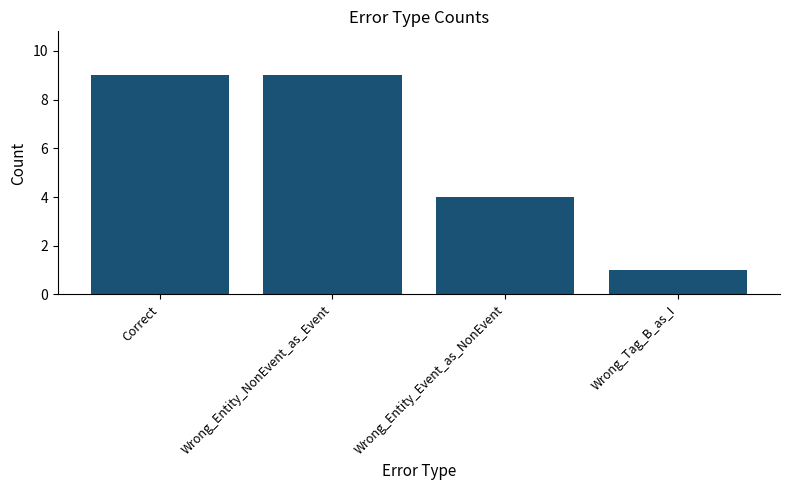

The value at Wrong_Tag_B_as_I is 2. True or false?

False